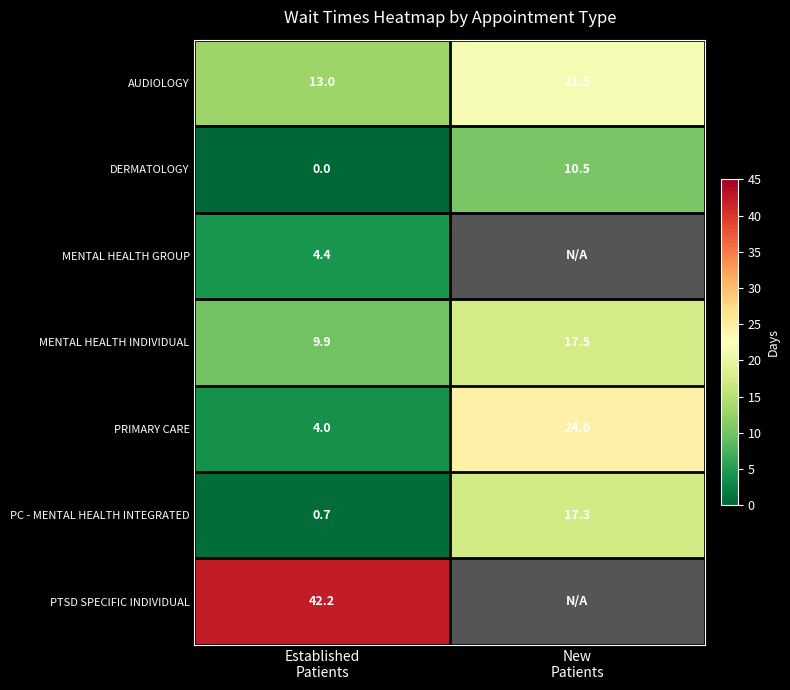

At which category does the chart reach its minimum across all series?

Established
Patients